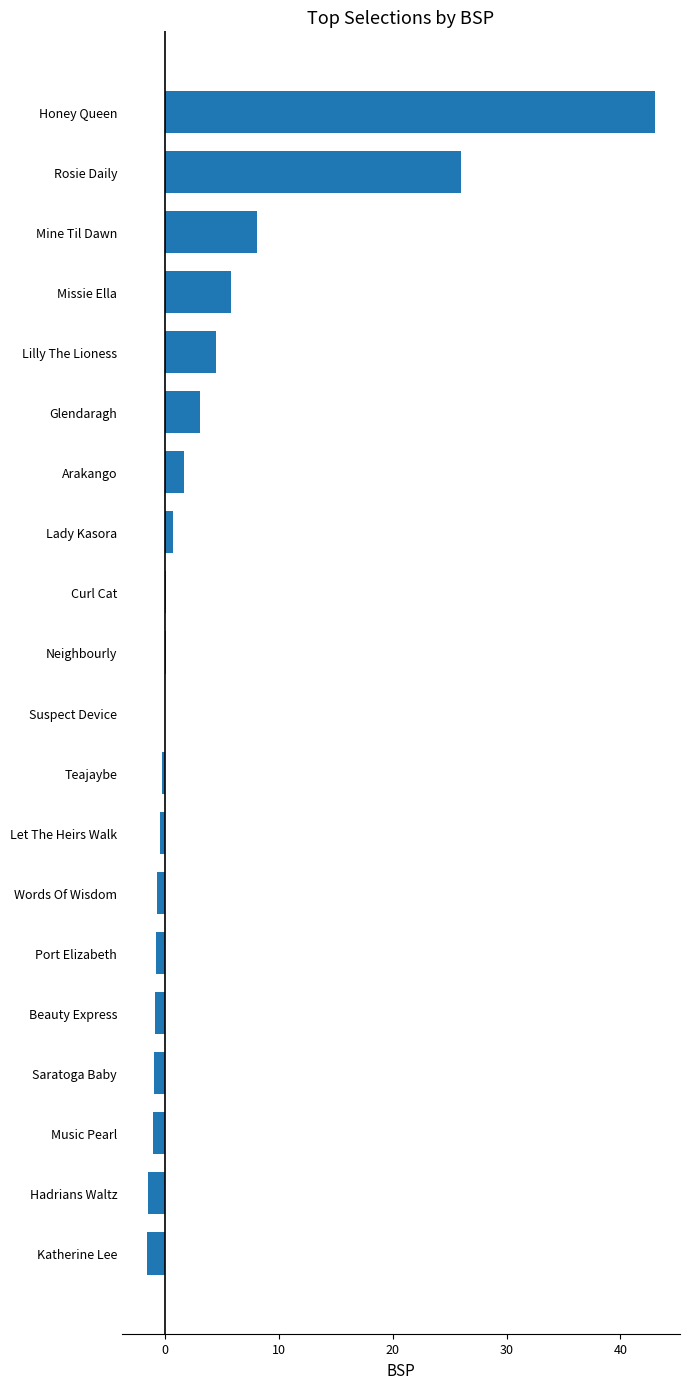

What is the sum of the values at Music Pearl and Arakango?

0.6